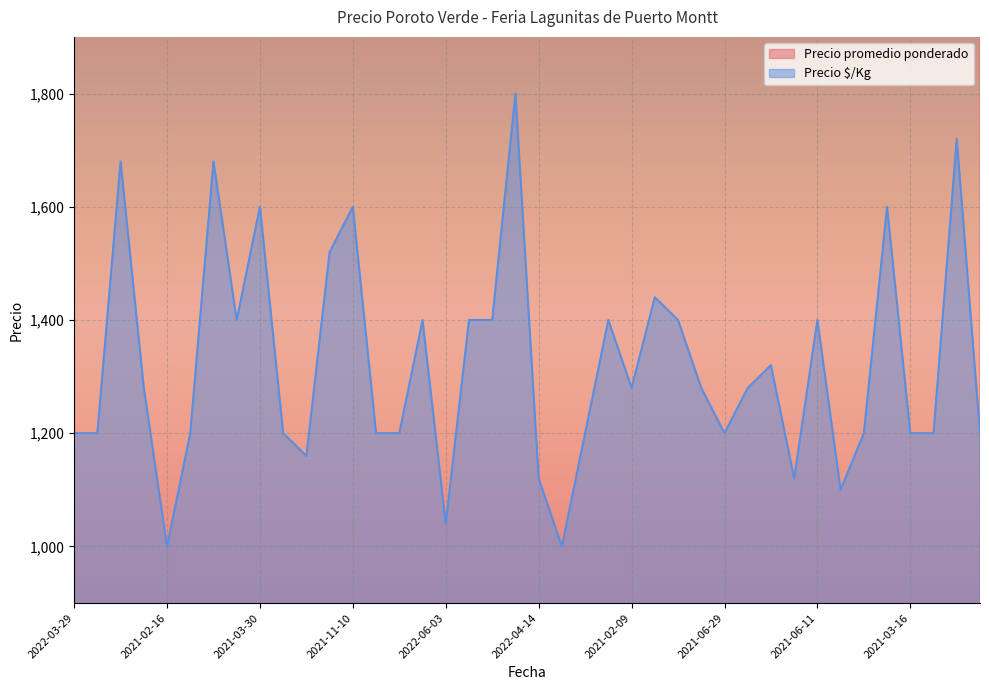

The Precio $/Kg series shows 1100 at 2022-04-20. True or false?

True